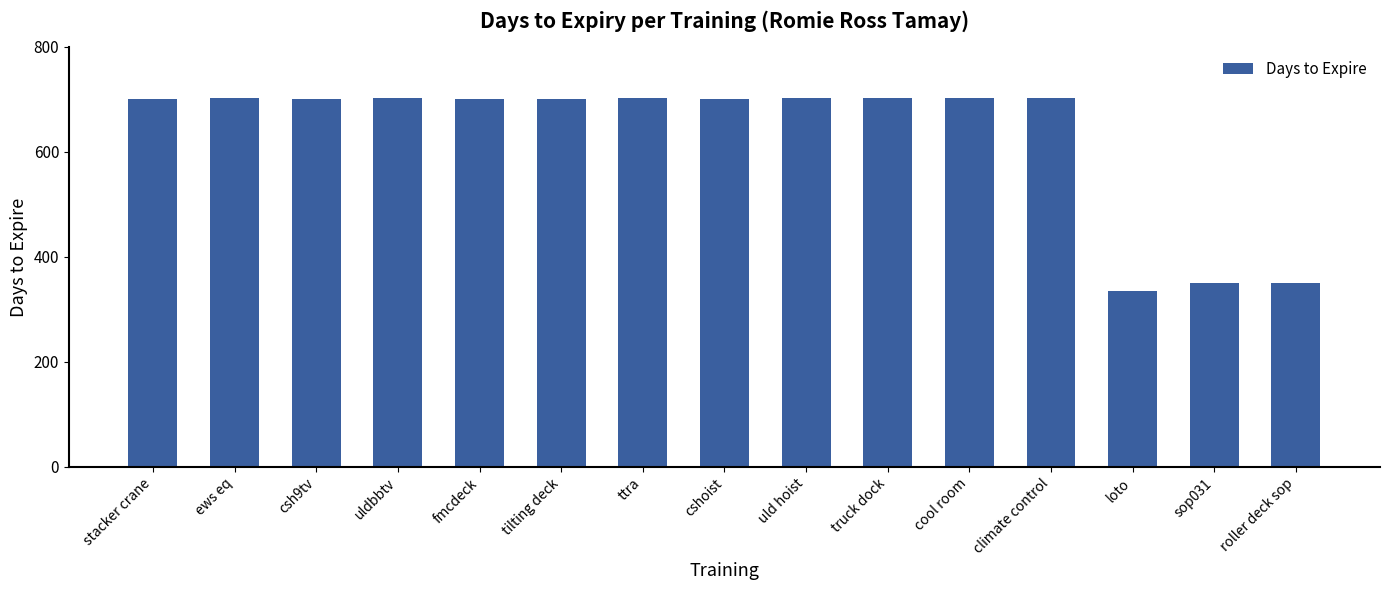

What is the value of the 8th bar from the left?

701